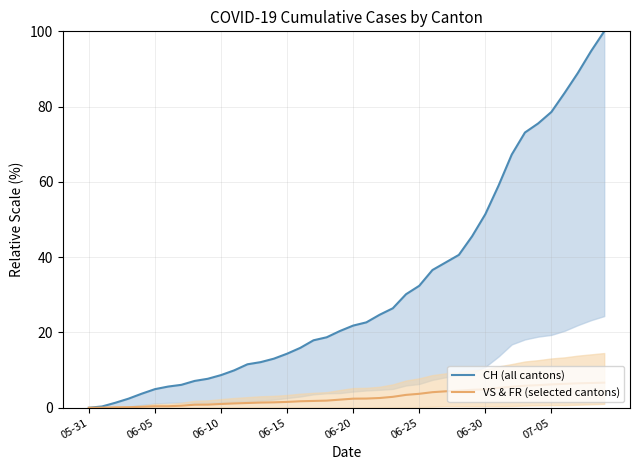

Does the chart display data point markers on the line(s)?

No